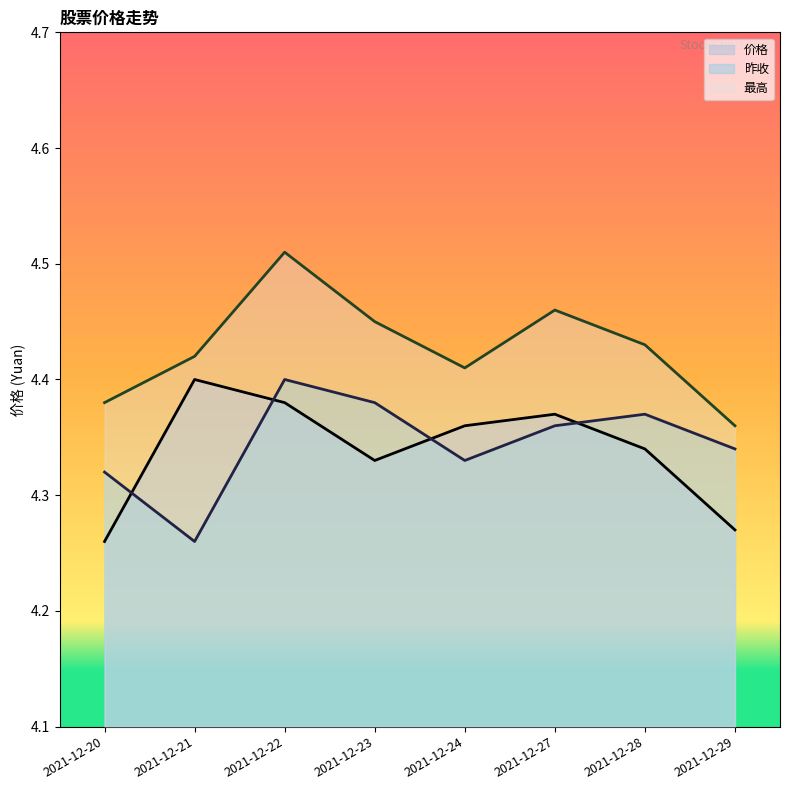

What is the total value across all series at 2021-12-29?

13.0